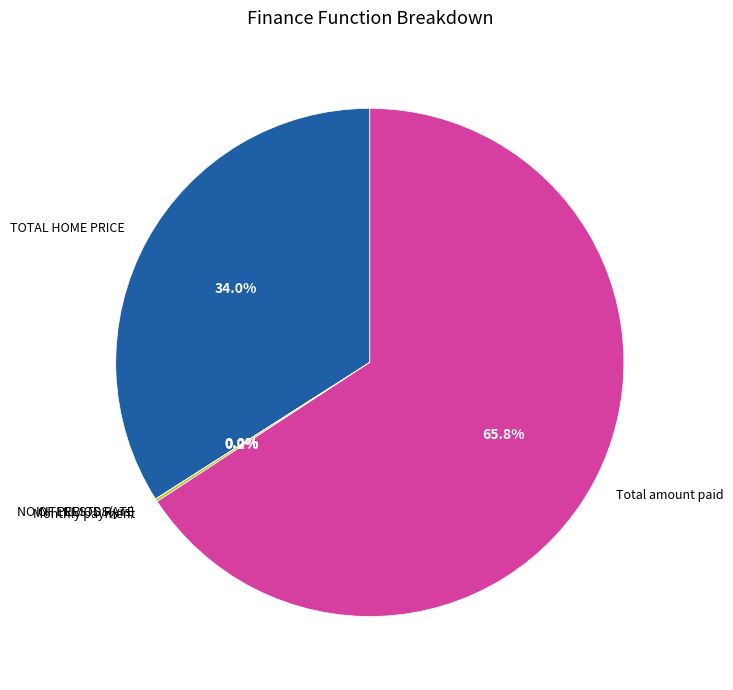

Is it true that TOTAL HOME PRICE is 34% of the pie?

True